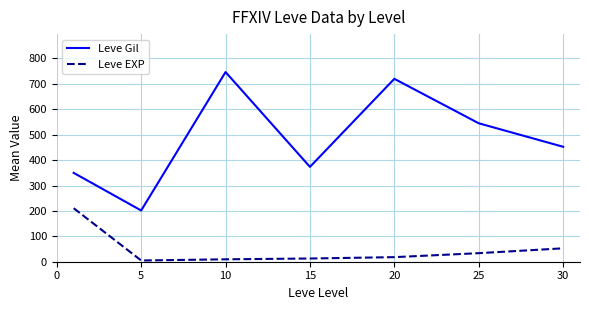

List the series in order of their peak value, highest first.

Leve Gil, Leve EXP